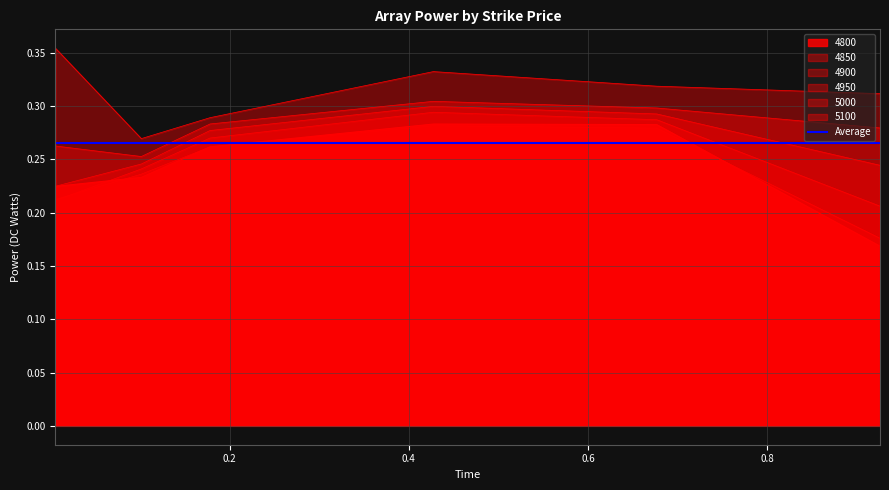

What is the value of the 5000 point at the 5th from the left?

0.3